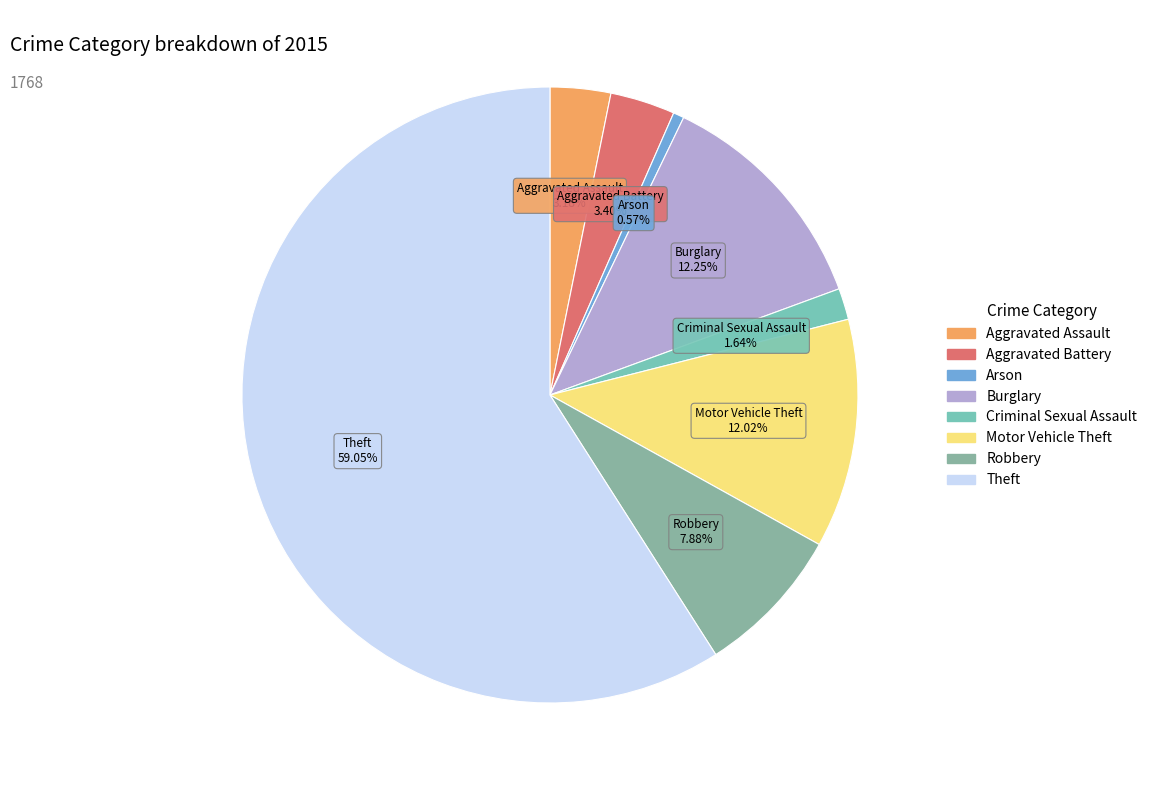

To the nearest percent, what portion does Motor Vehicle Theft represent?

12%